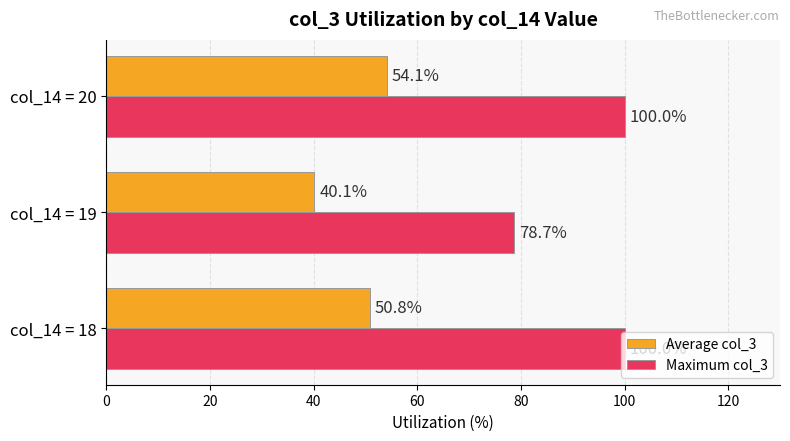

What is the smallest value displayed?

40.1